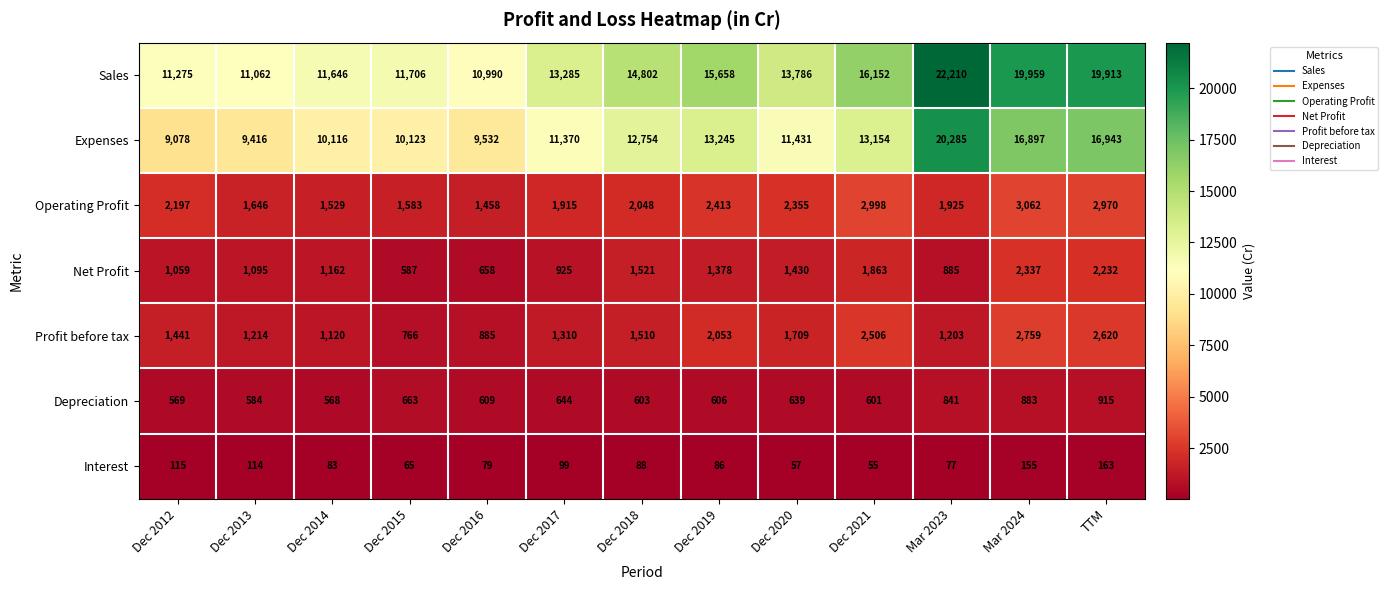

Which category has the highest value in the Net Profit series?

Mar 2024